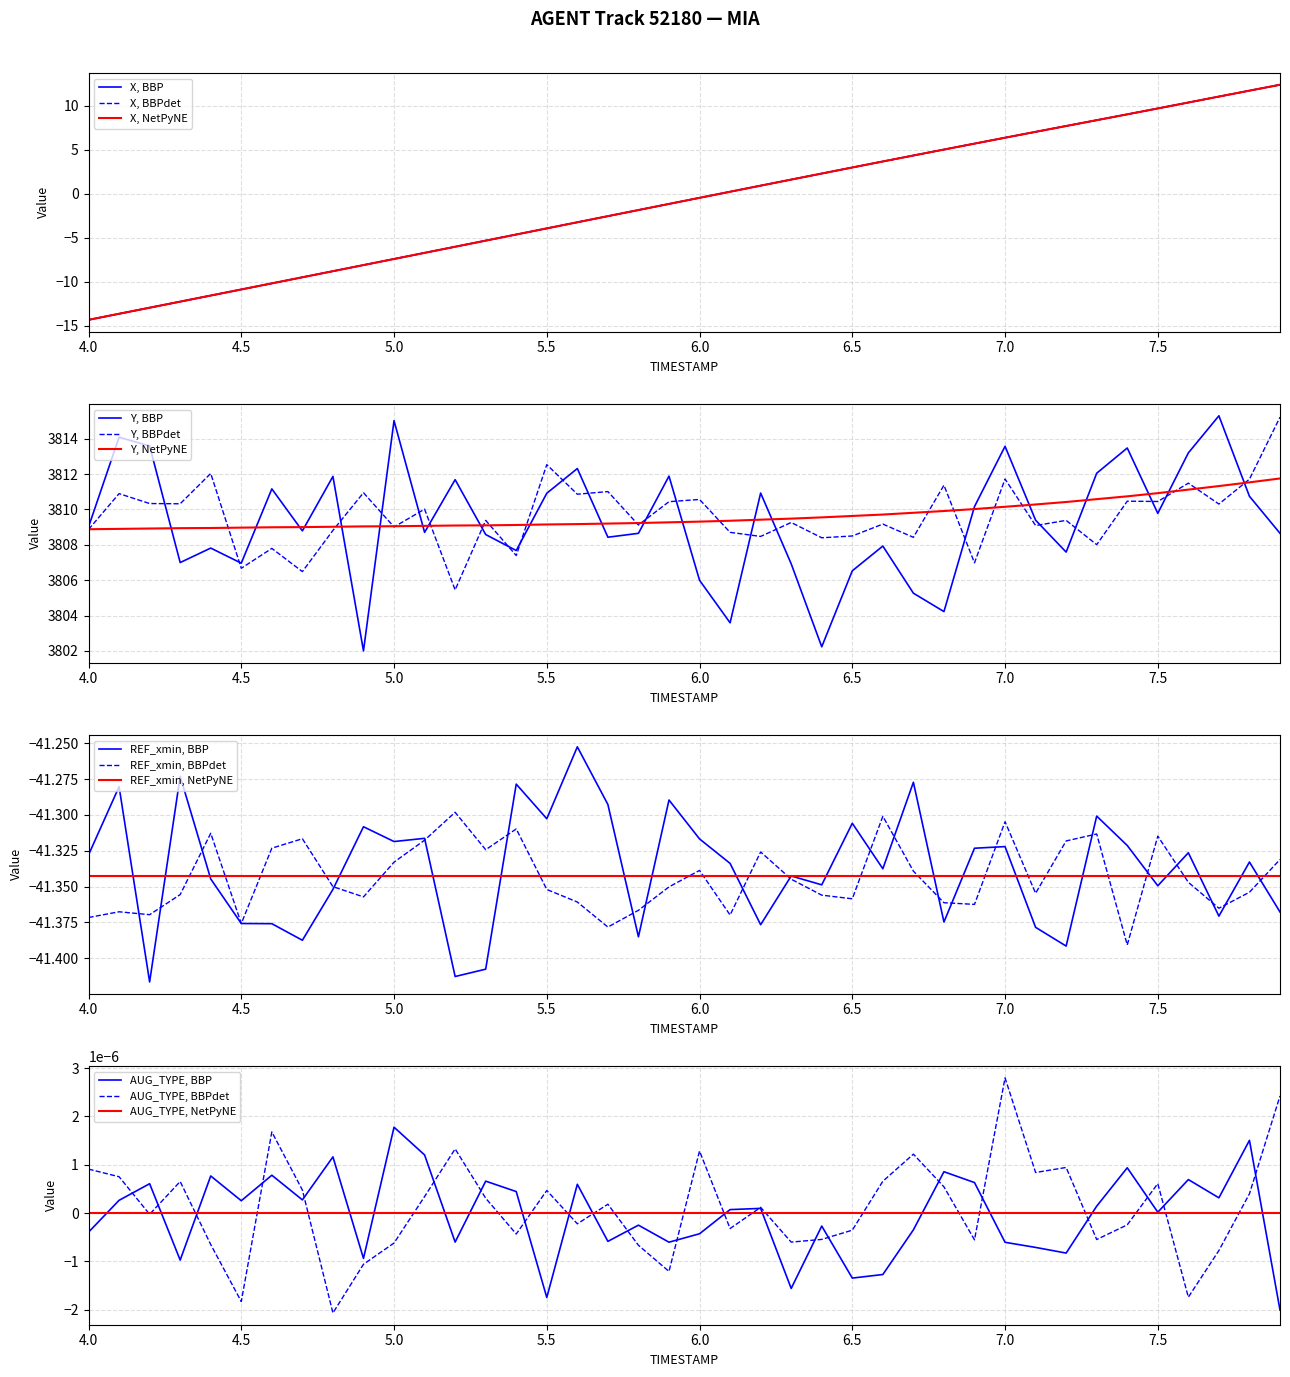

Which series has the largest total across all categories?

Y